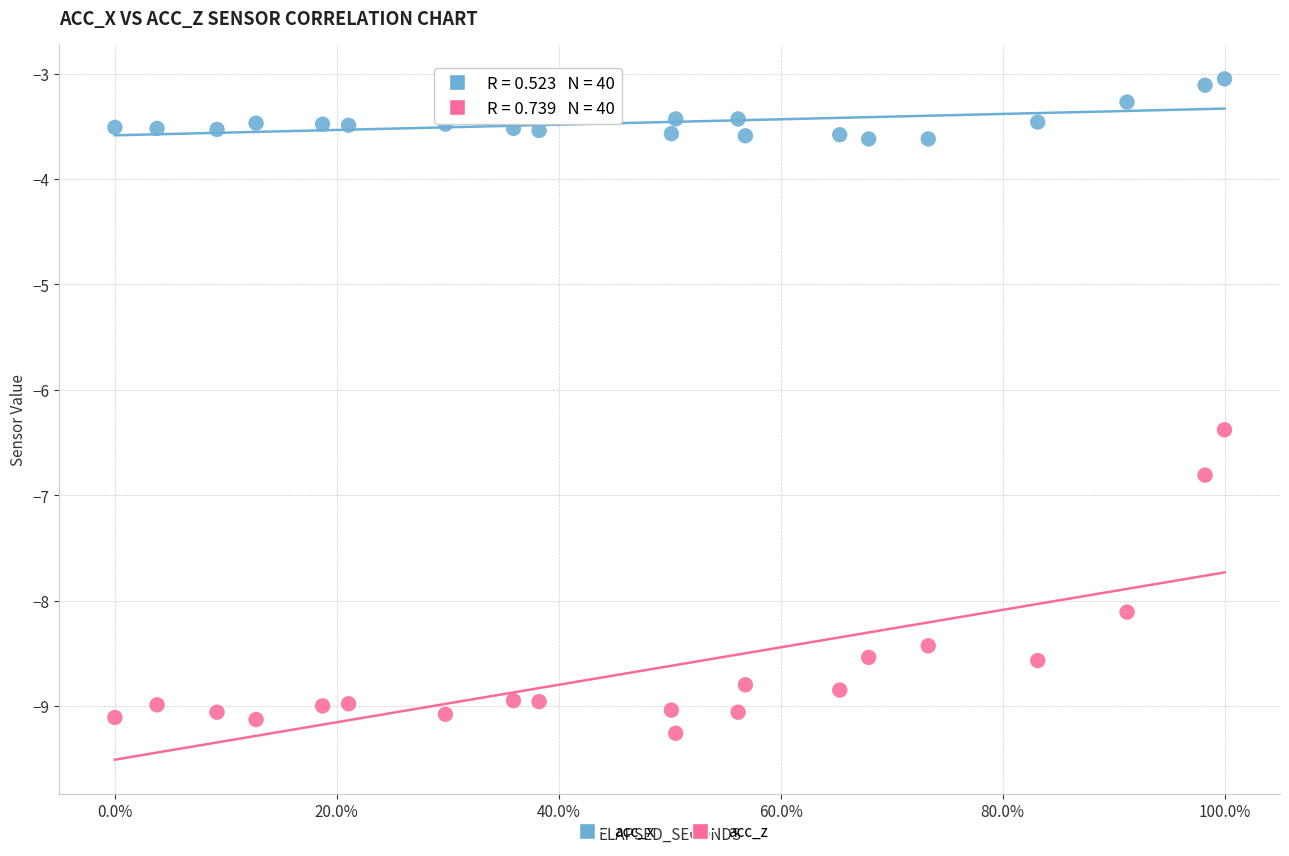

Which series has the widest spread of Y values?

acc_z